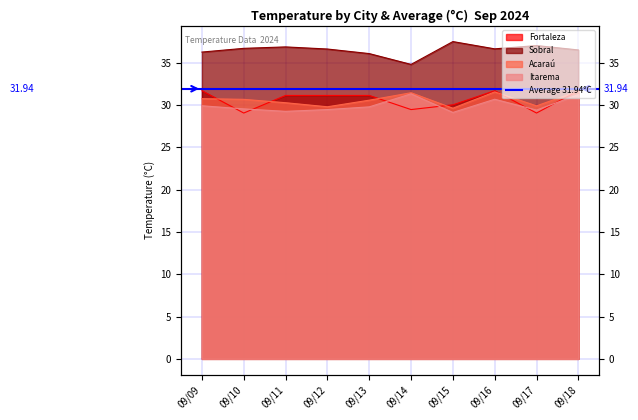

What is the difference between the highest and lowest values at 09/10?

7.6